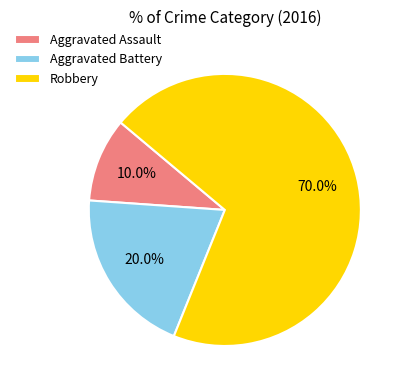

What percentage is the Aggravated Assault slice, to the nearest percent?

10%